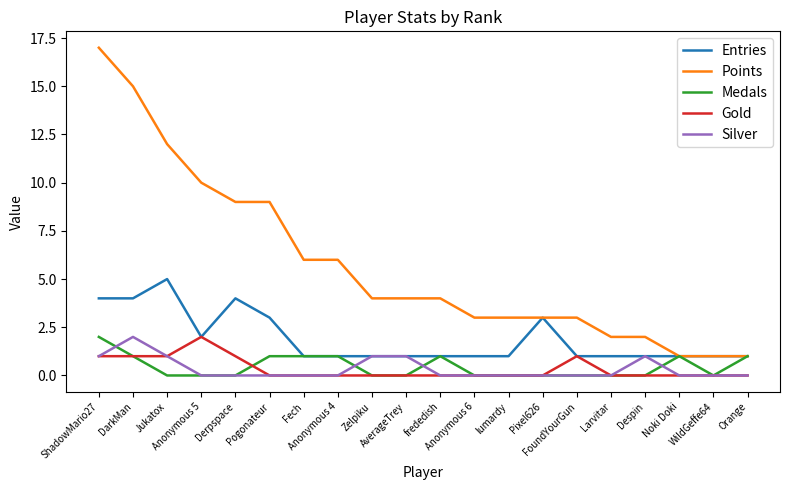

Reading left to right, list all the values displayed in this chart.

Entries: ShadowMario27=4	DarkMan=4	Jukatox=5	Anonymous 5=2	Derpspace=4	Pogonateur=3	Fech=1	Anonymous 4=1	Zelpiku=1	AverageTrey=1	frededish=1	Anonymous 6=1	lumardy=1	Pixel626=3	FoundYourGun=1	Larvitar=1	Despin=1	Noki Doki=1	WildGeffe64=1	Orange=1
Points: ShadowMario27=17	DarkMan=15	Jukatox=12	Anonymous 5=10	Derpspace=9	Pogonateur=9	Fech=6	Anonymous 4=6	Zelpiku=4	AverageTrey=4	frededish=4	Anonymous 6=3	lumardy=3	Pixel626=3	FoundYourGun=3	Larvitar=2	Despin=2	Noki Doki=1	WildGeffe64=1	Orange=1
Medals: ShadowMario27=2	DarkMan=1	Jukatox=0	Anonymous 5=0	Derpspace=0	Pogonateur=1	Fech=1	Anonymous 4=1	Zelpiku=0	AverageTrey=0	frededish=1	Anonymous 6=0	lumardy=0	Pixel626=0	FoundYourGun=0	Larvitar=0	Despin=0	Noki Doki=1	WildGeffe64=0	Orange=1
Gold: ShadowMario27=1	DarkMan=1	Jukatox=1	Anonymous 5=2	Derpspace=1	Pogonateur=0	Fech=0	Anonymous 4=0	Zelpiku=0	AverageTrey=0	frededish=0	Anonymous 6=0	lumardy=0	Pixel626=0	FoundYourGun=1	Larvitar=0	Despin=0	Noki Doki=0	WildGeffe64=0	Orange=0
Silver: ShadowMario27=1	DarkMan=2	Jukatox=1	Anonymous 5=0	Derpspace=0	Pogonateur=0	Fech=0	Anonymous 4=0	Zelpiku=1	AverageTrey=1	frededish=0	Anonymous 6=0	lumardy=0	Pixel626=0	FoundYourGun=0	Larvitar=0	Despin=1	Noki Doki=0	WildGeffe64=0	Orange=0